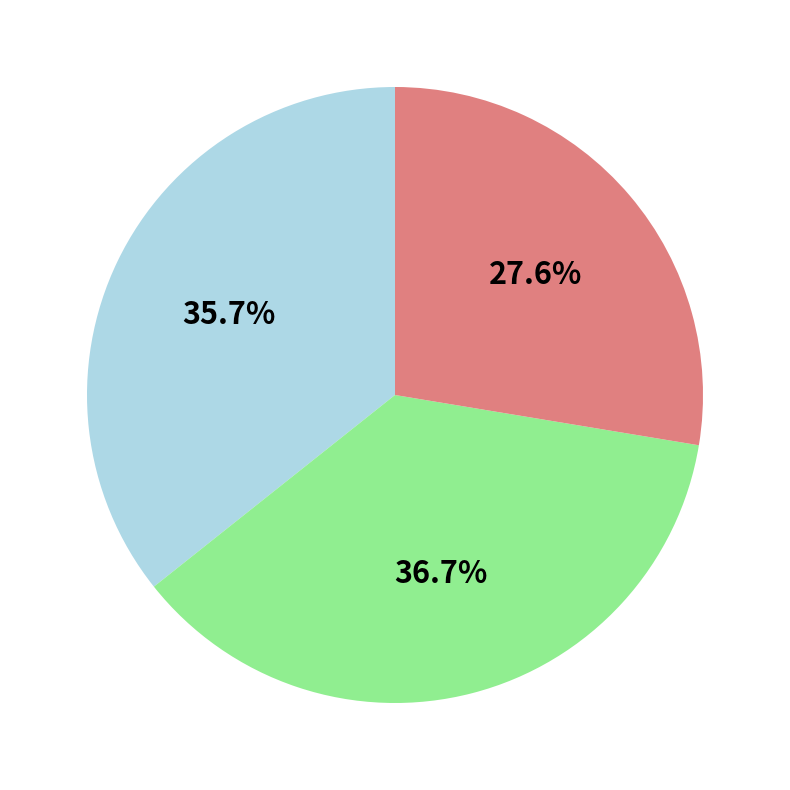

Is there any slice that represents more than half of the pie?

No